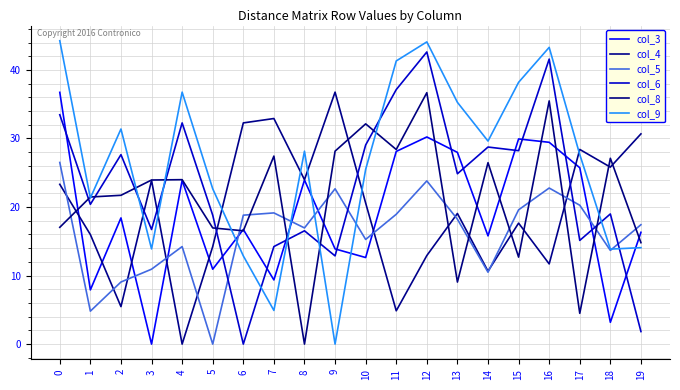

Does the chart have visible grid lines?

Yes